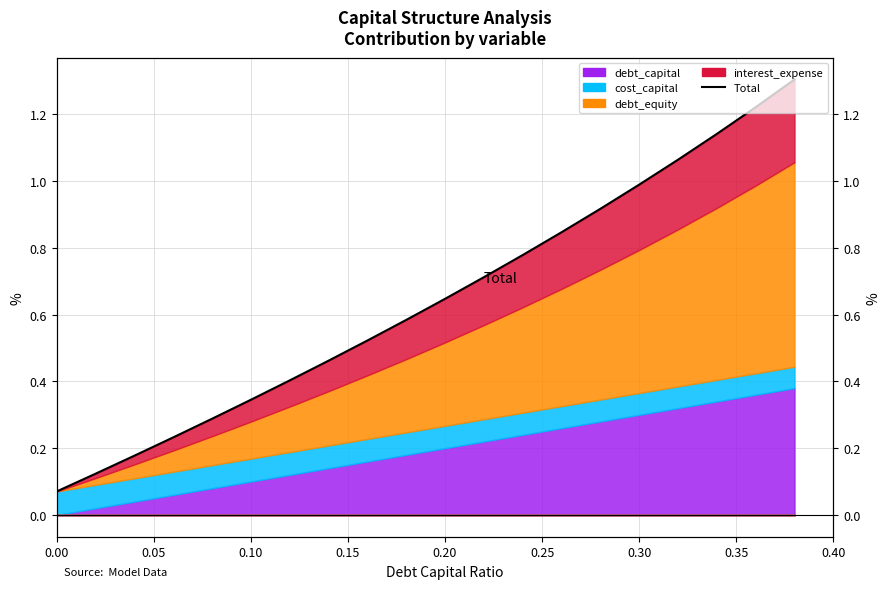

What is the value of the 4th point from the left?

0.2